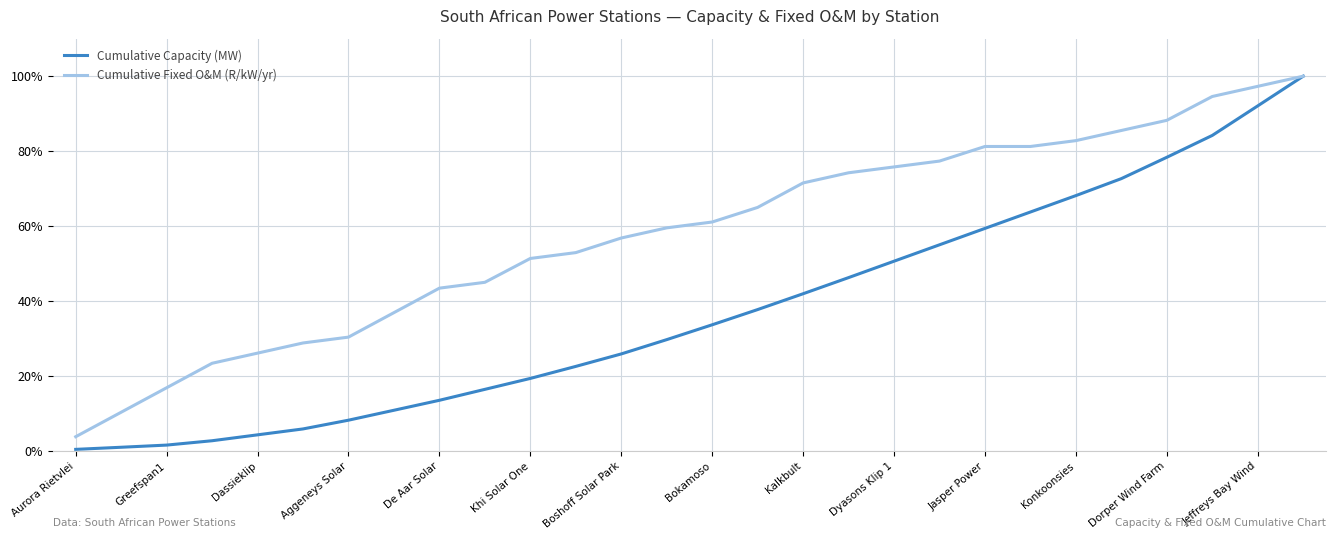

What is the difference between the second highest and second lowest values in the Cumulative Fixed O&M (R/kW/yr) series?

86.9